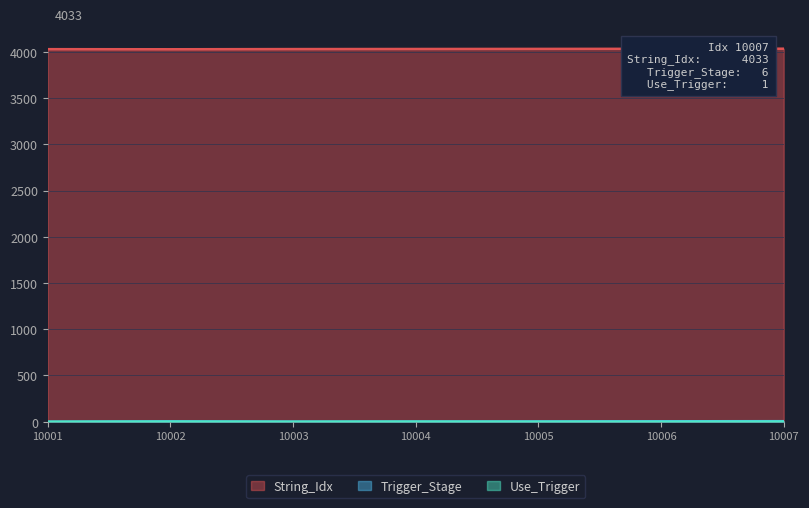

Rank the categories by String_Idx value from highest to lowest.

10007, 10006, 10005, 10004, 10003, 10001, 10002